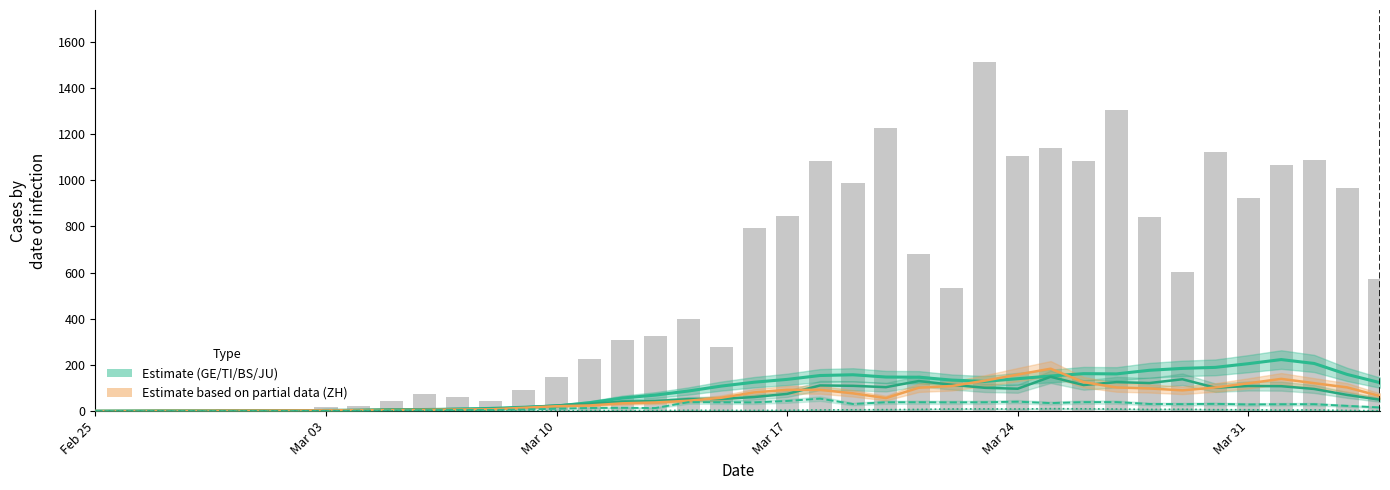

How many positive values are there?

39